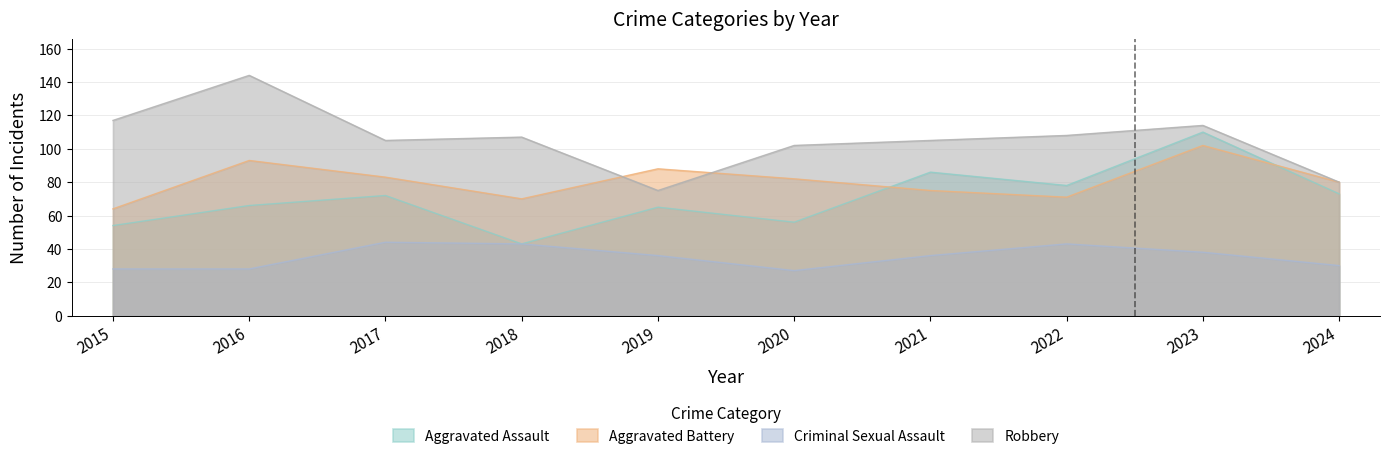

At which category is the sum across all series the highest?

2023